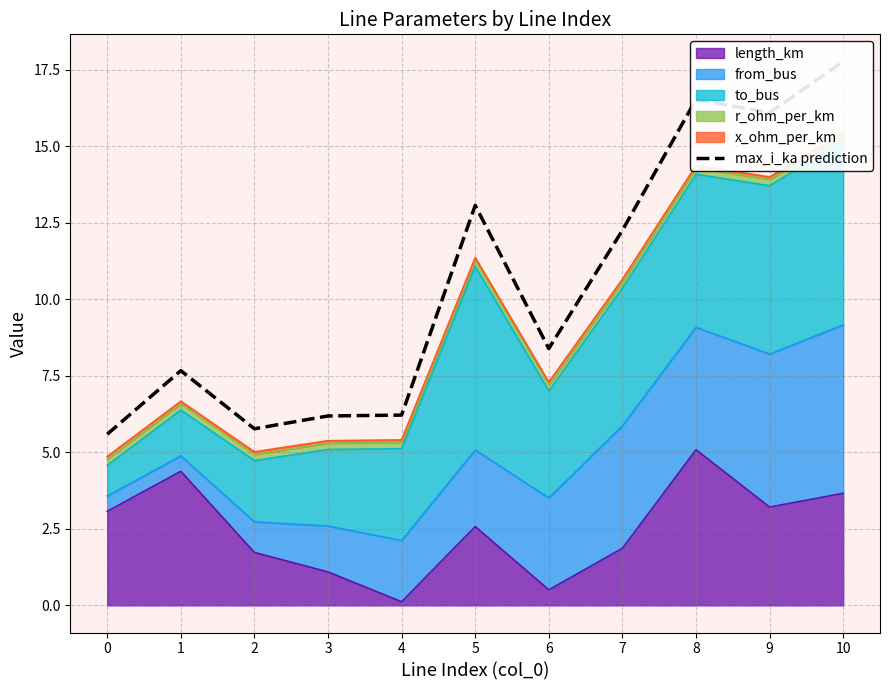

Reading right to left, what are all the values shown in this chart?

17.8	16.1	16.5	12.3	8.4	13.1	6.2	6.2	5.8	7.7	5.6